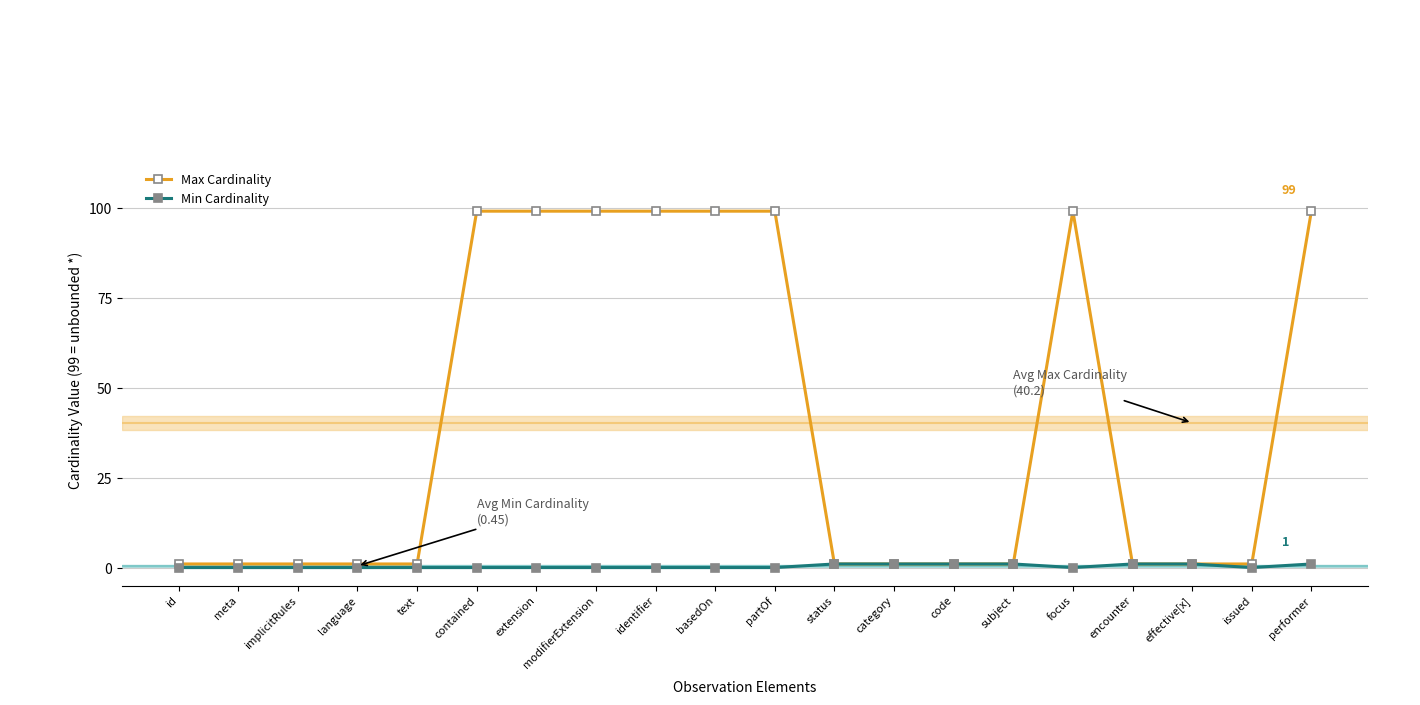

What is the value of the Min Cardinality point at the 17th from the left?

1